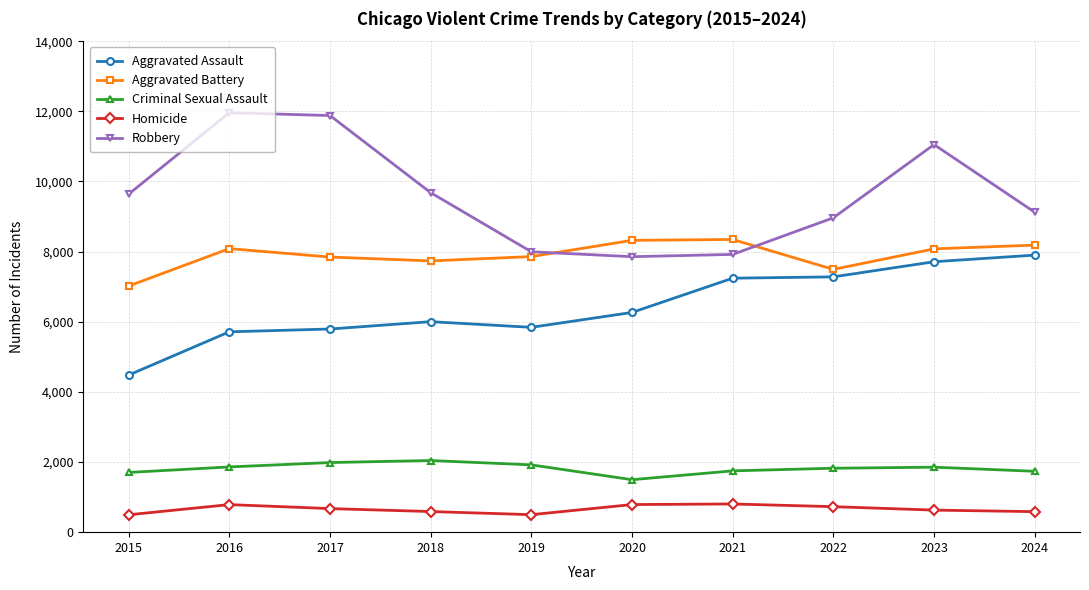

What is the sum of the Aggravated Battery values at 2020 and 2015?

15340